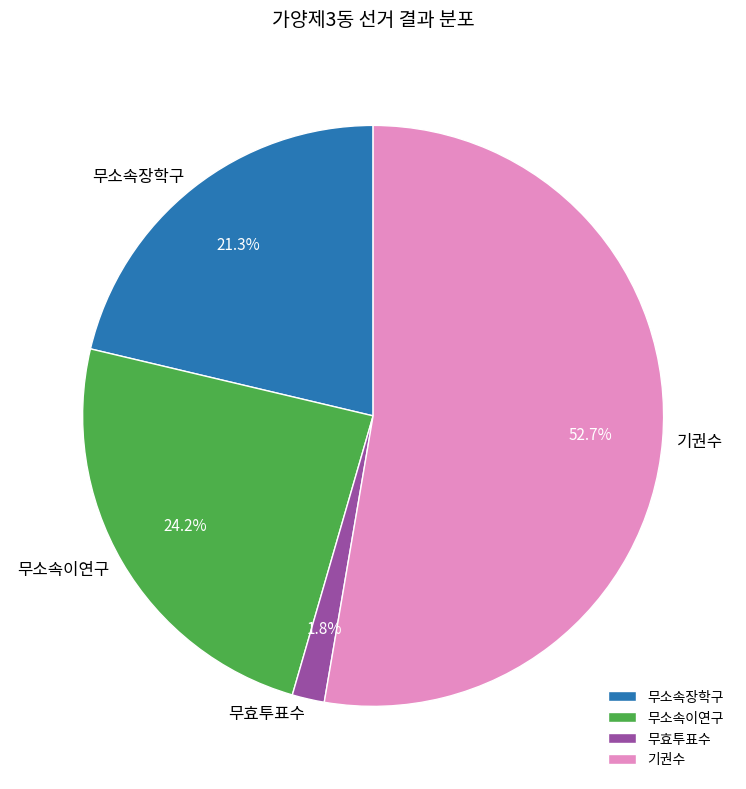

The 무소속이연구 slice represents 24% of the pie. True or false?

True